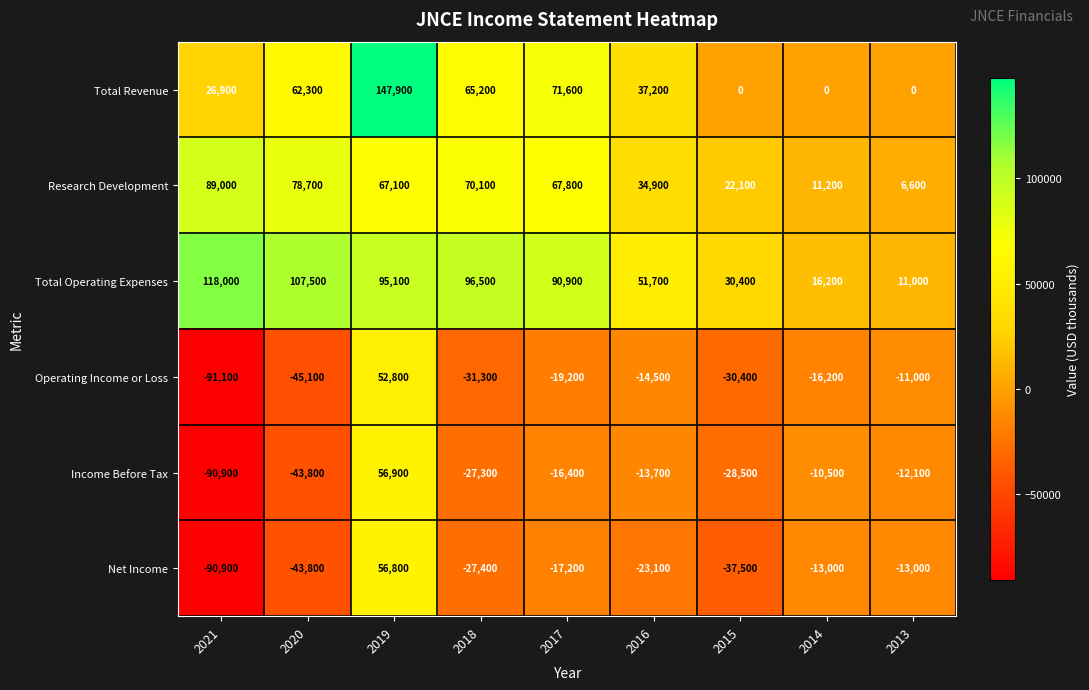

At 2019, list the series in order from largest to smallest.

Total Revenue, Total Operating Expenses, Research Development, Income Before Tax, Net Income, Operating Income or Loss